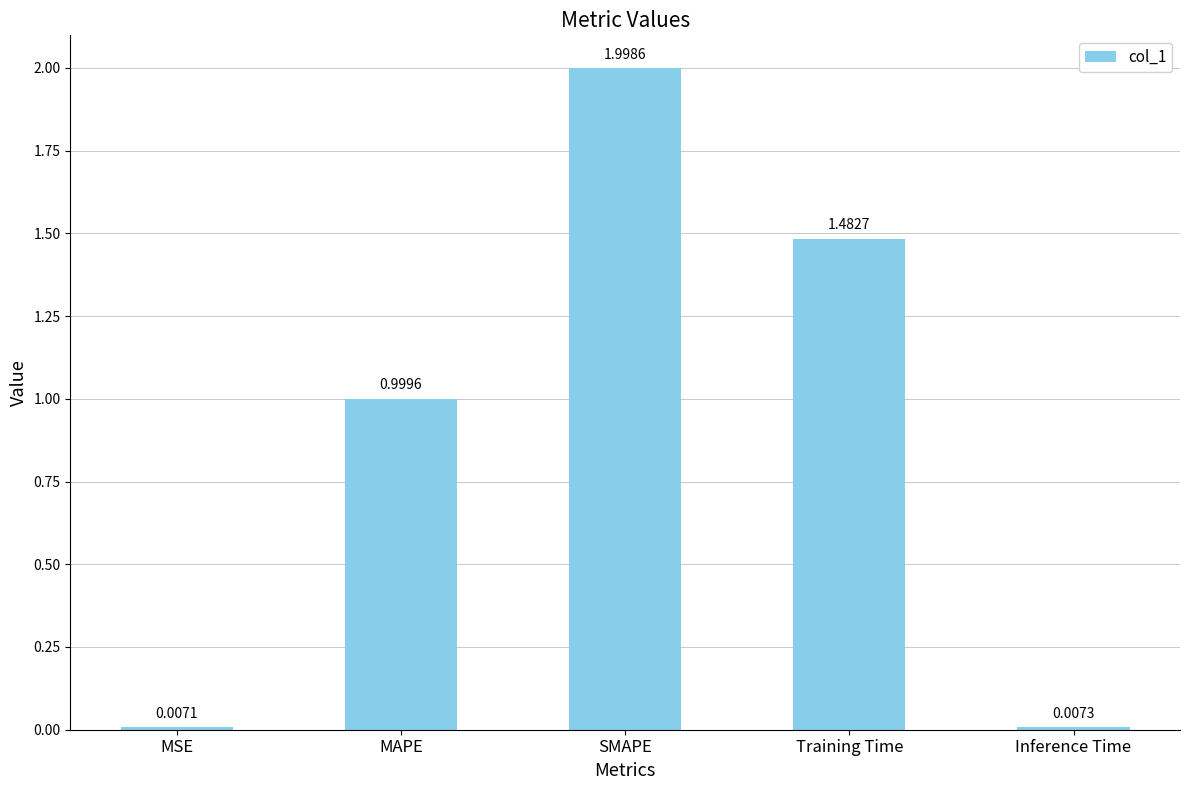

Rank the categories by value from highest to lowest.

SMAPE, Training Time, MAPE, Inference Time, MSE